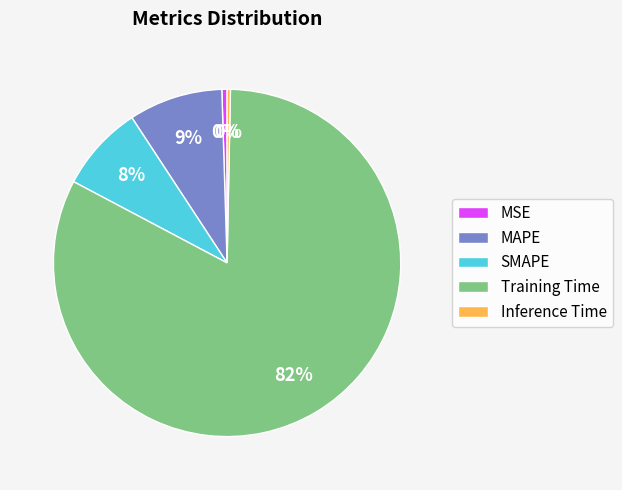

How many slices are in this pie chart?

5